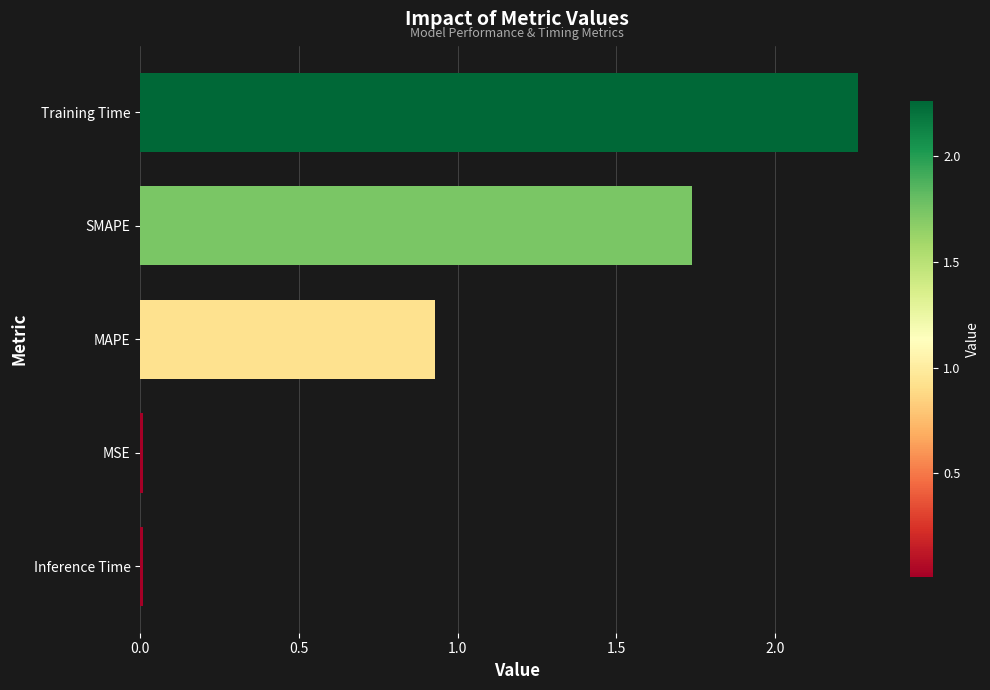

How many bars are there in total?

5